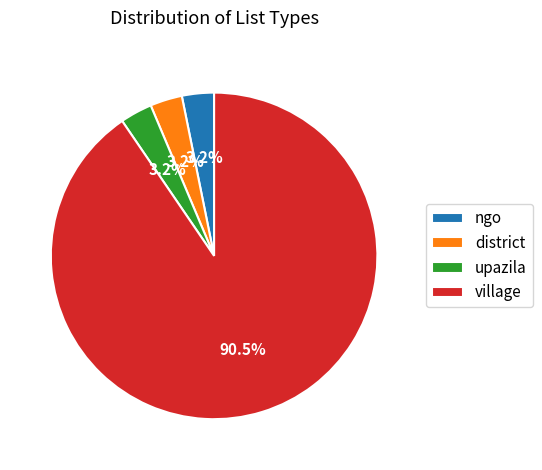

Do district and ngo together represent more than half of the pie?

No